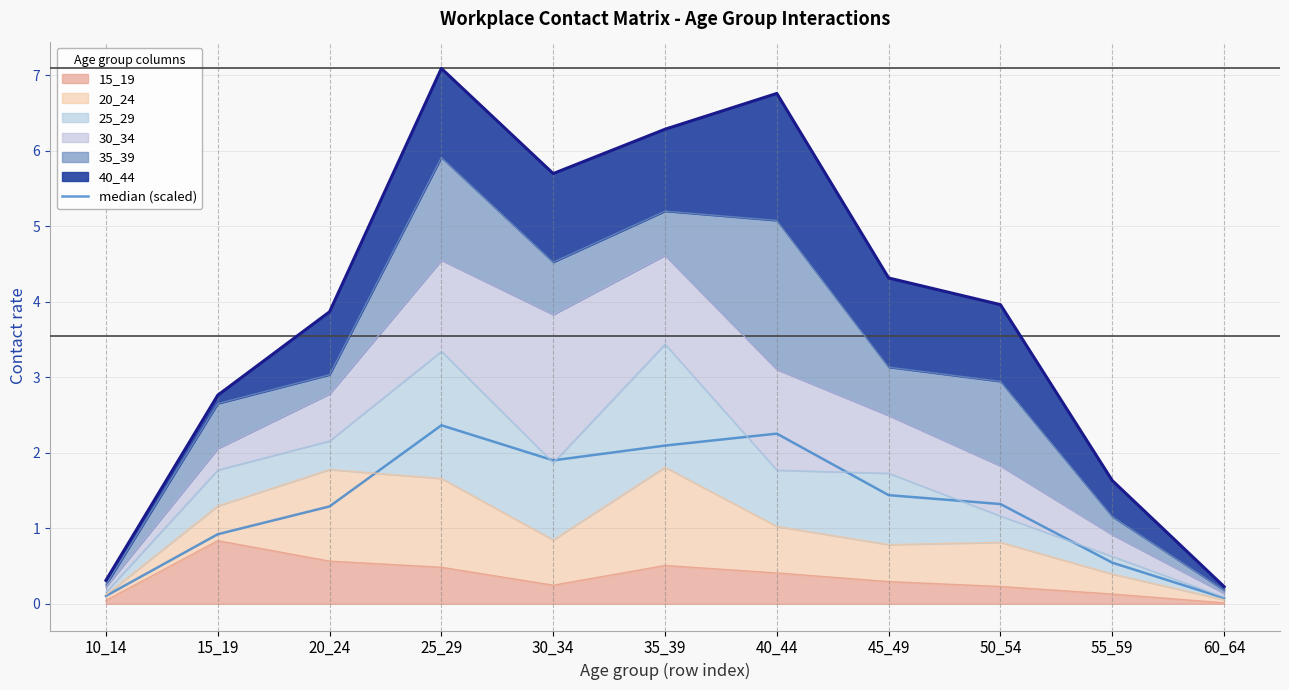

Reading left to right, extract all data points from this chart.

0.1	0.9	1.3	2.4	1.9	2.1	2.3	1.4	1.3	0.5	0.1